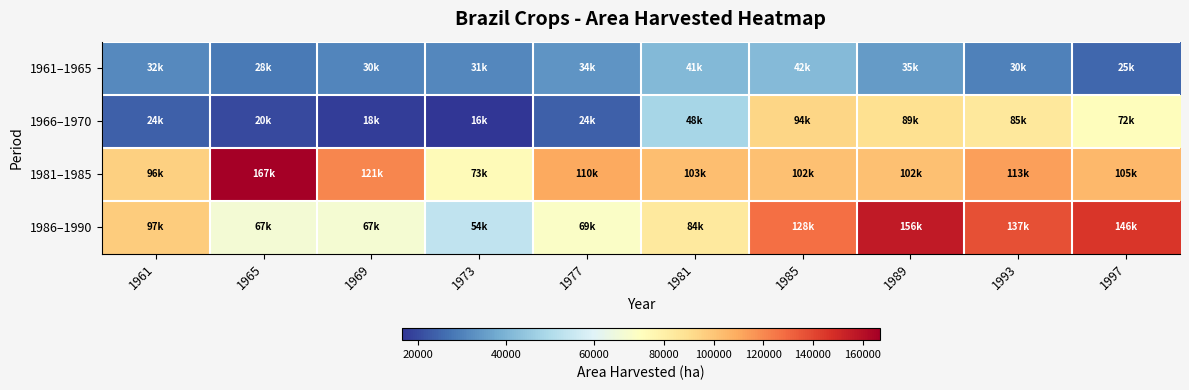

Which category has the lowest value across all series?

1973